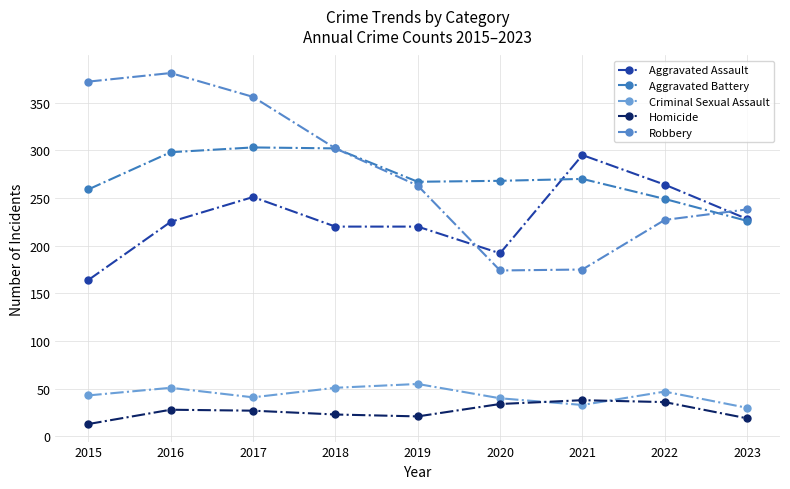

Which series has the widest spread of values?

Robbery